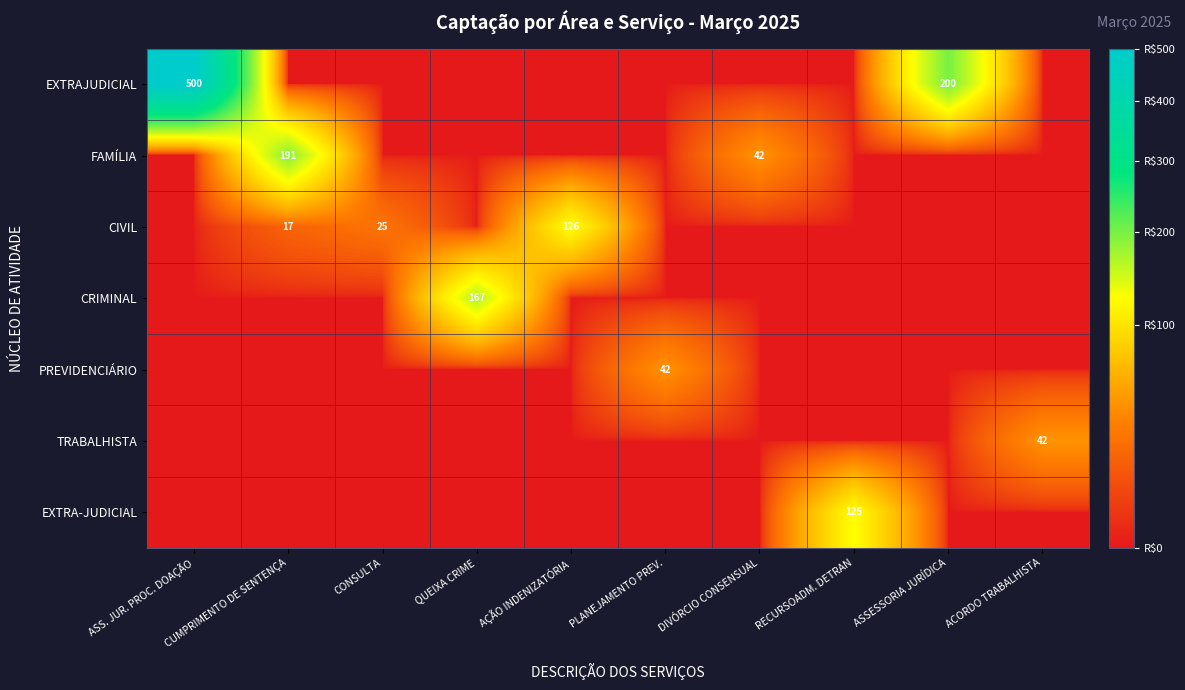

The value of EXTRAJUDICIAL at ASS. JUR. PROC. DOAÇÃO is 226. True or false?

False